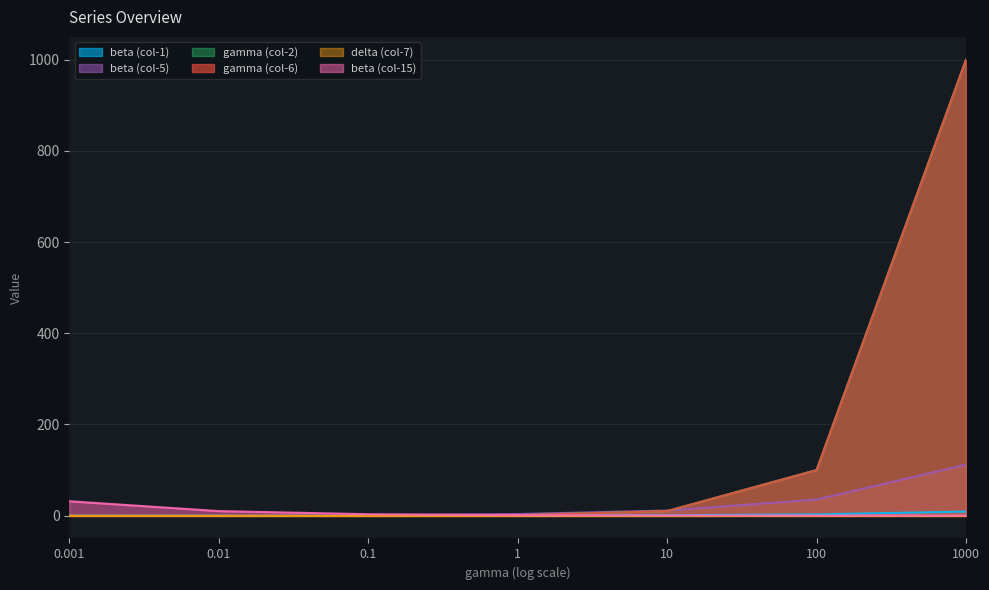

True or false: beta_3 has a value of 0.2 at 100.

False